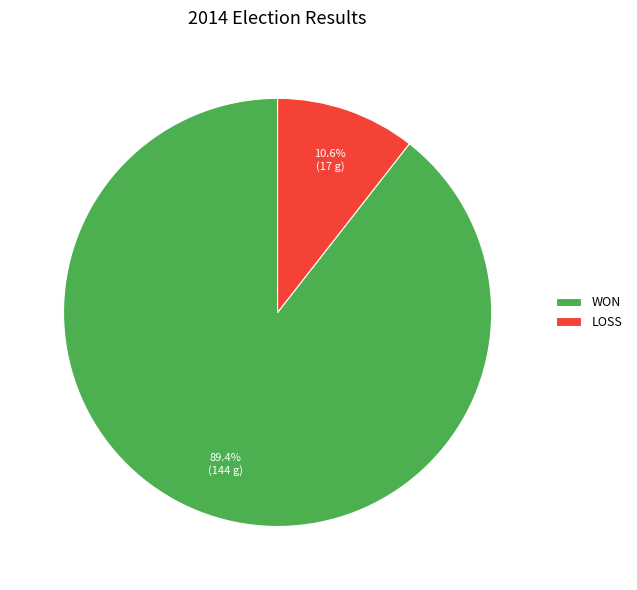

Is LOSS the majority of the pie?

No